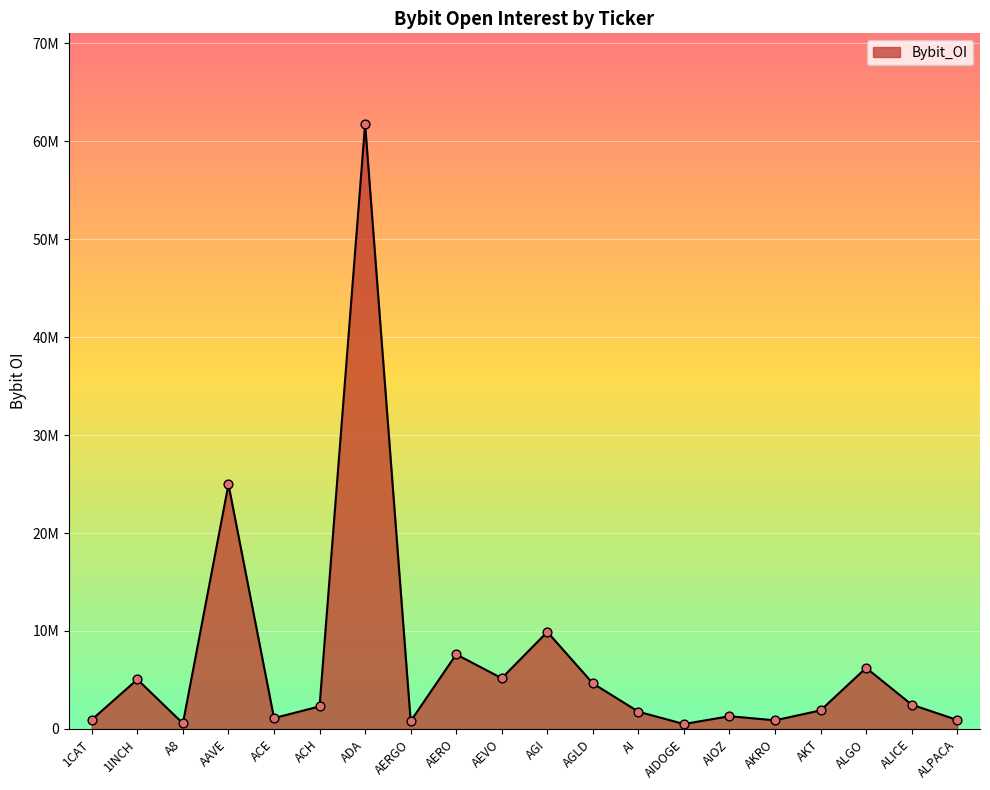

Which has a higher value, 1CAT or AEVO?

AEVO